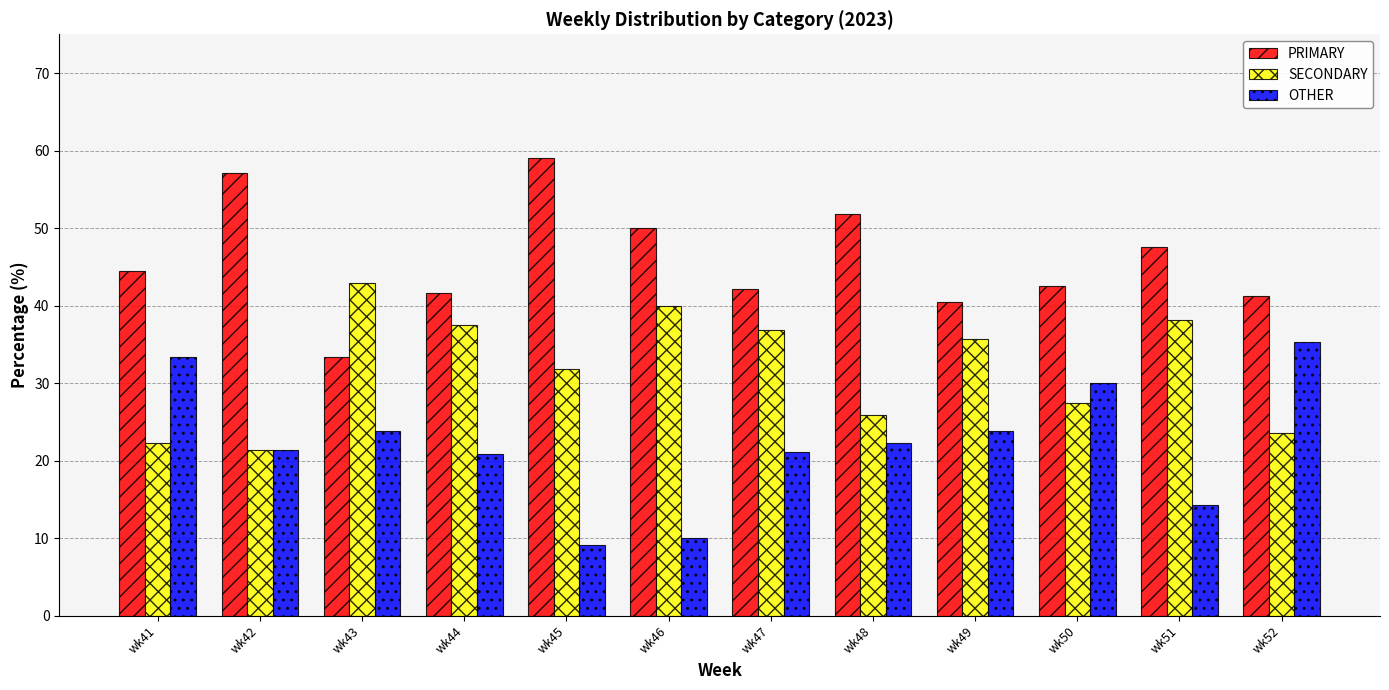

What is the difference between the maximum and minimum values in the PRIMARY series?

25.8